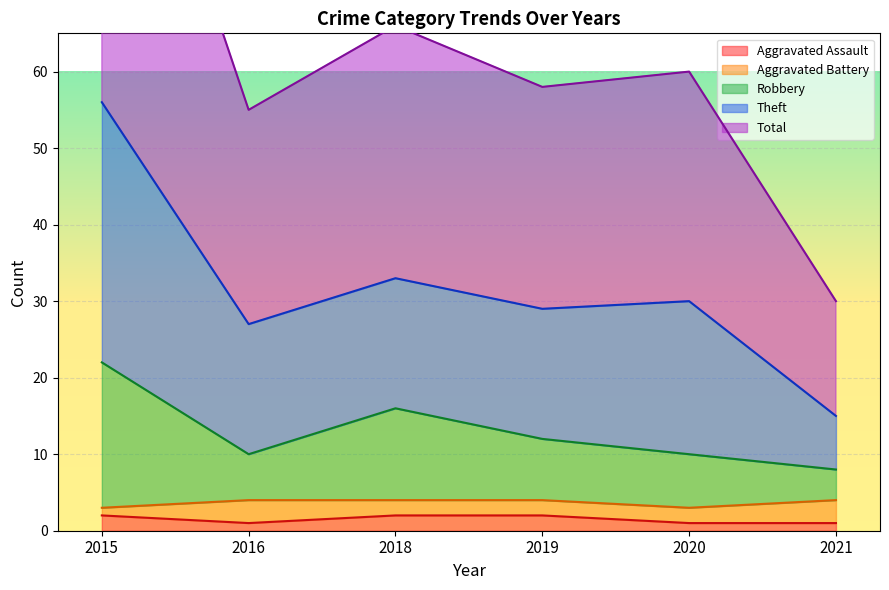

True or false: Aggravated Assault has a value of 4 at 2019.

False